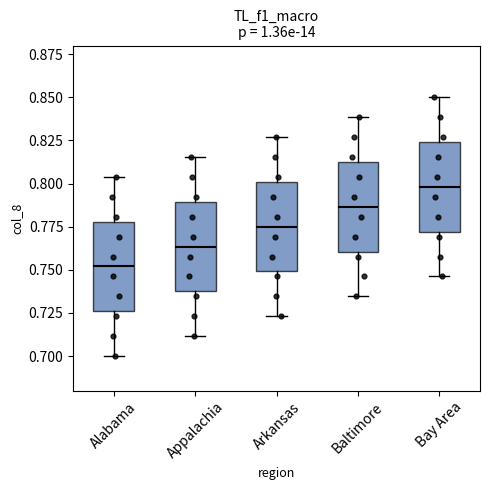

Reading left to right, read every box against the y-axis: the position of its median line, the range the box covers, and the ends of its whiskers. The values are not printed on the chart, so give them approximately, as read against the axis.

Alabama: median 0.750, box 0.725 to 0.780, whiskers 0.700 to 0.805
Appalachia: median 0.765, box 0.740 to 0.790, whiskers 0.710 to 0.815
Arkansas: median 0.775, box 0.750 to 0.800, whiskers 0.725 to 0.825
Baltimore: median 0.785, box 0.760 to 0.815, whiskers 0.735 to 0.840
Bay Area: median 0.800, box 0.770 to 0.825, whiskers 0.745 to 0.850